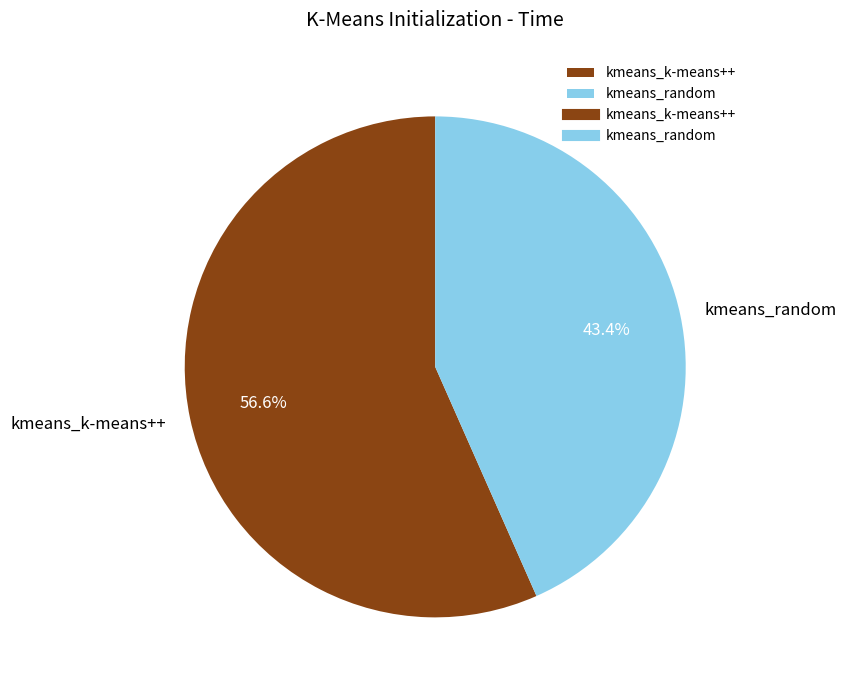

What is the largest slice in the pie chart?

kmeans_k-means++